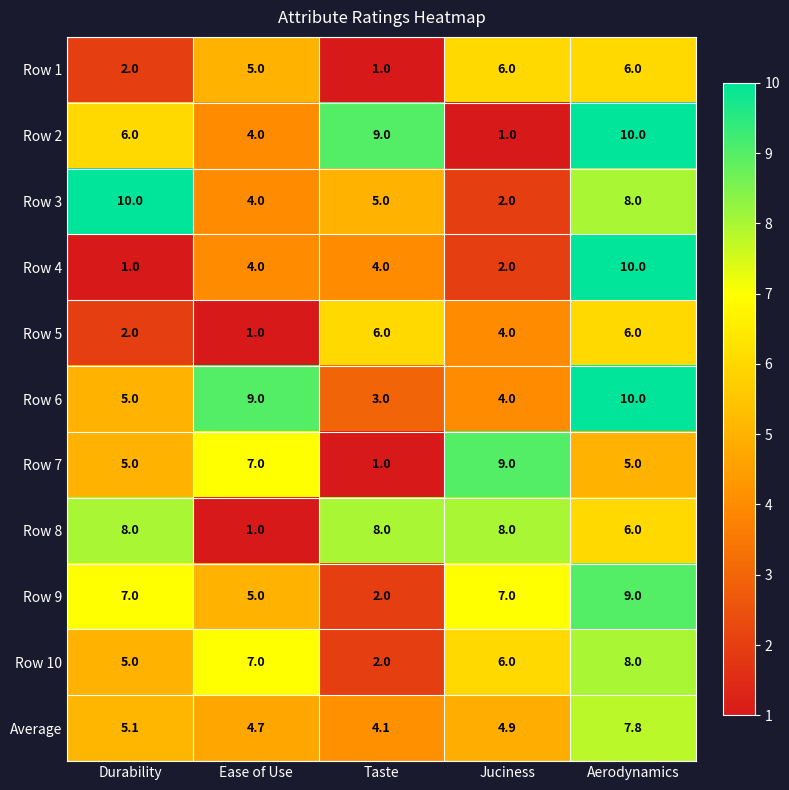

Count the Row 9 values in the range 5 to 7.

3